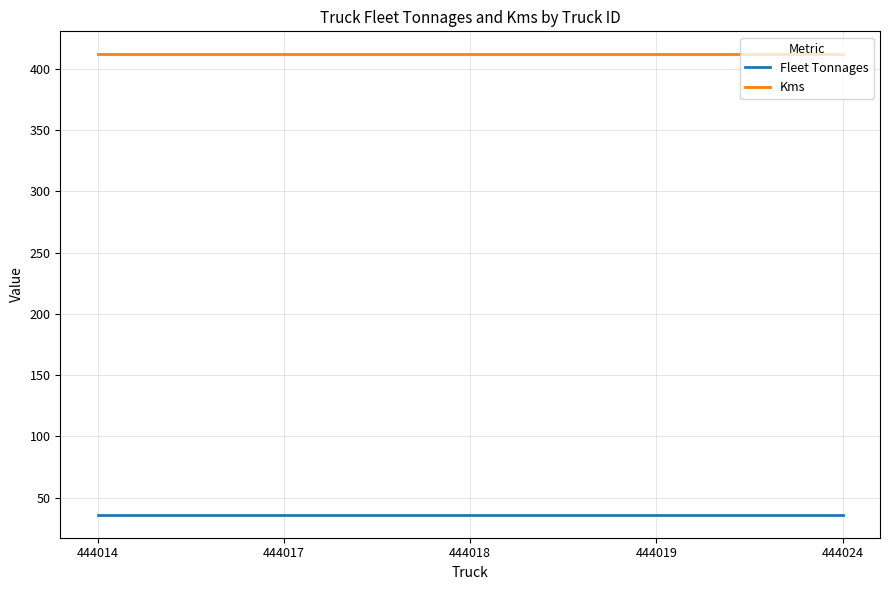

Reading left to right, what are all the values shown in this chart?

Fleet Tonnages: 444014=36	444017=36	444018=36	444019=36	444024=36
Kms: 444014=412	444017=412	444018=412	444019=412	444024=412